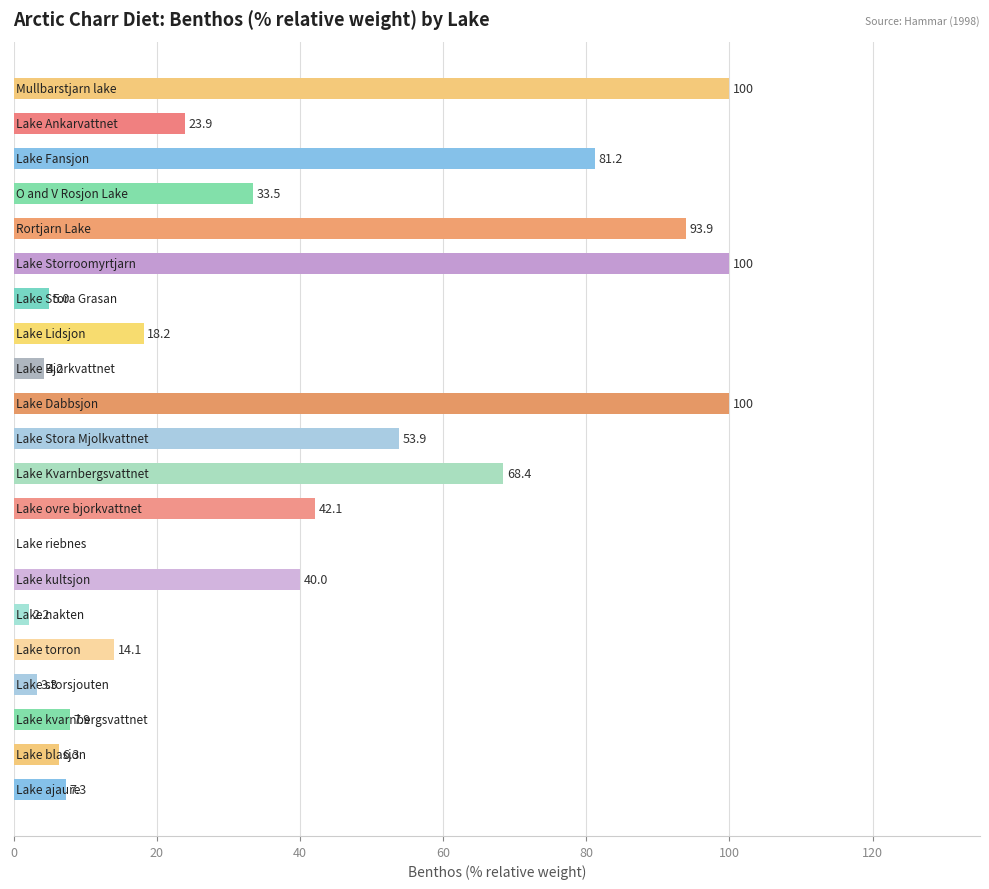

What is the maximum value shown in the chart?

100.0